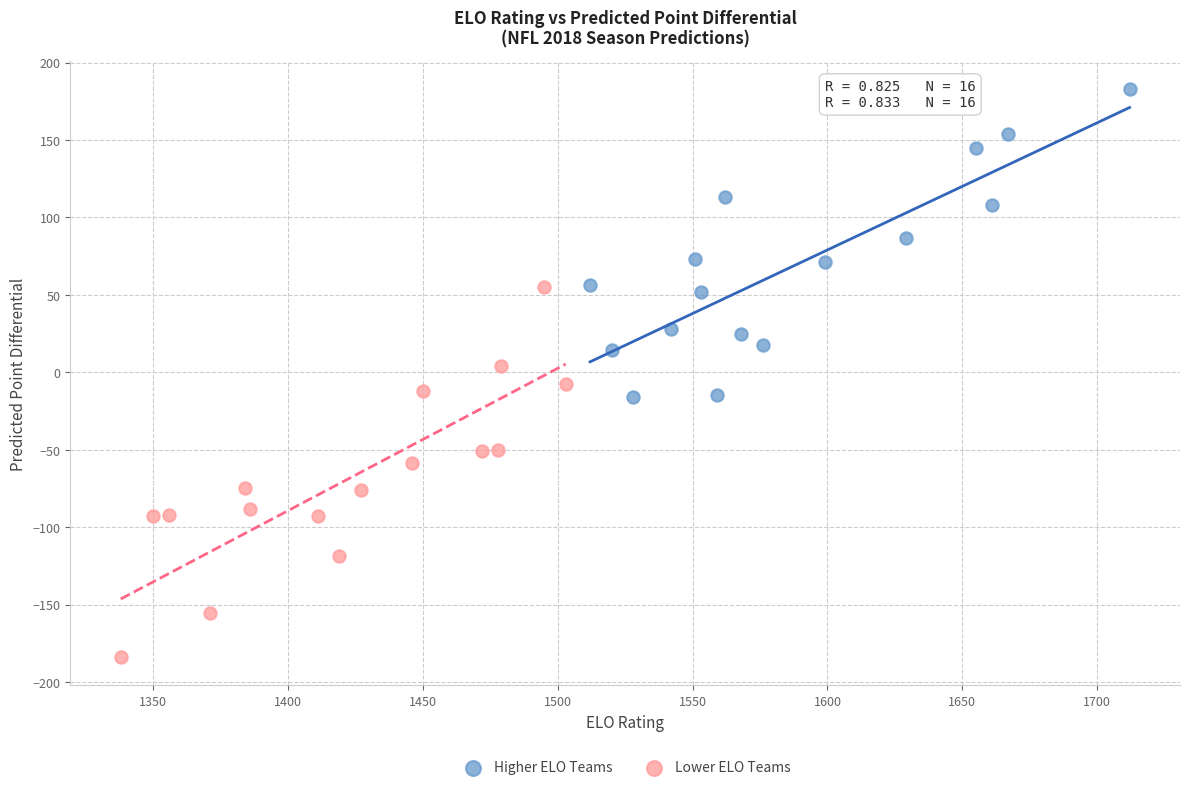

Which series contains the lowest Y value?

Lower ELO Teams